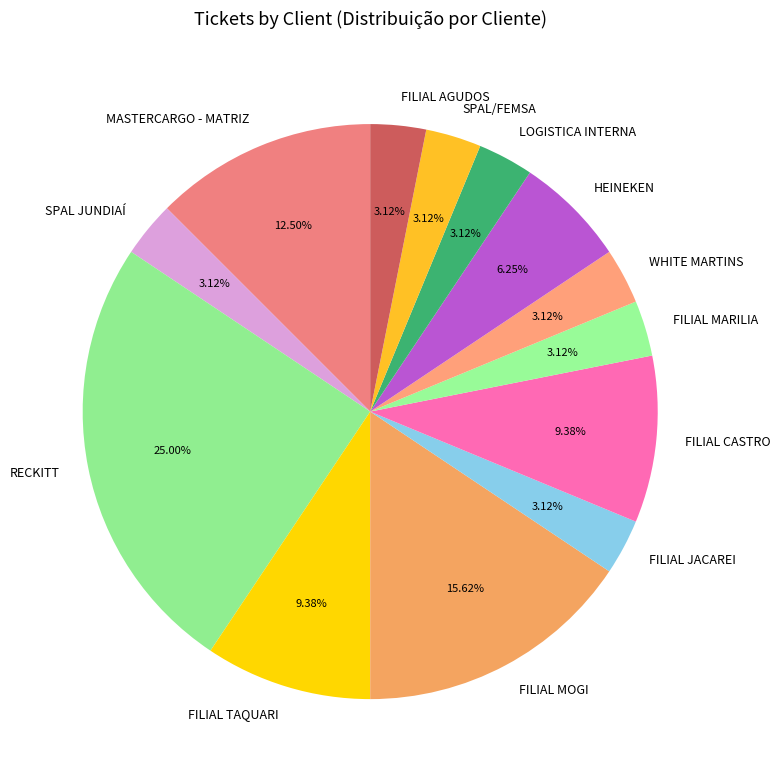

To the nearest percent, what percentage of the pie is SPAL/FEMSA?

3%